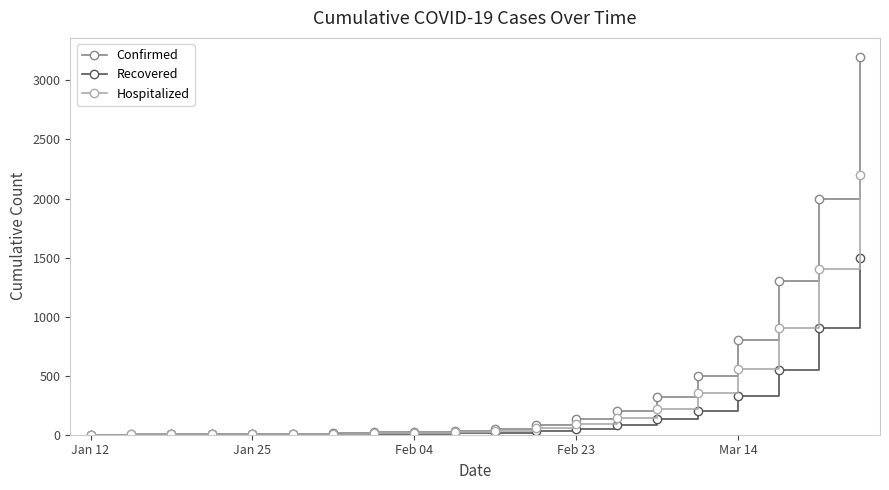

Is this an area chart (filled region under the line)?

No